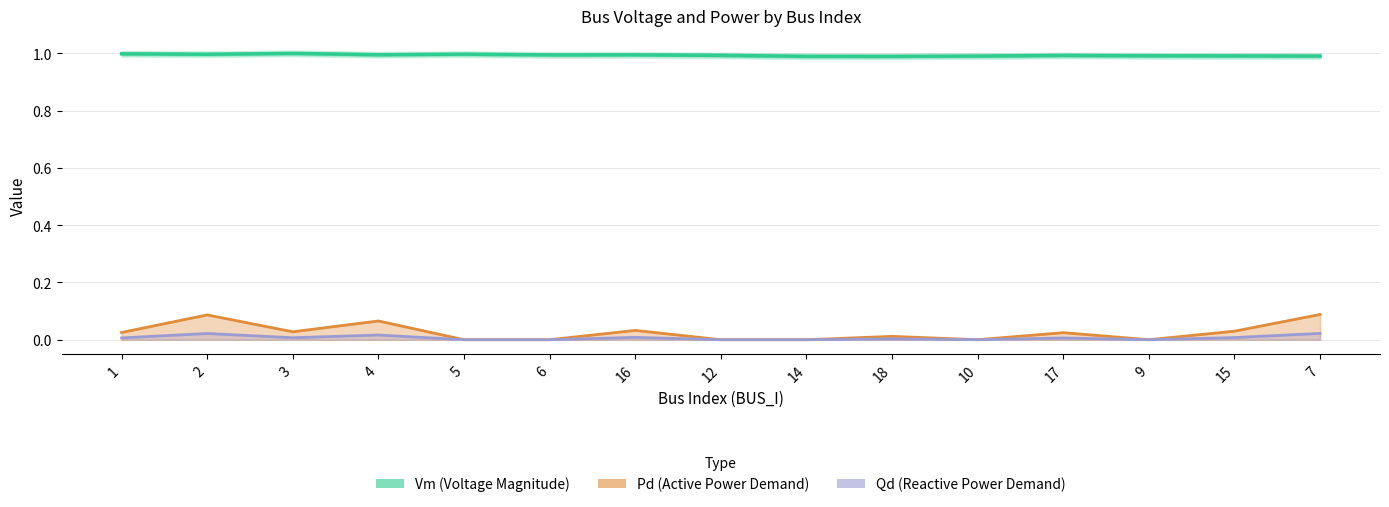

Rank the categories by Vm value from lowest to highest.

18, 14, 10, 7, 15, 9, 17, 12, 6, 16, 4, 2, 5, 1, 3